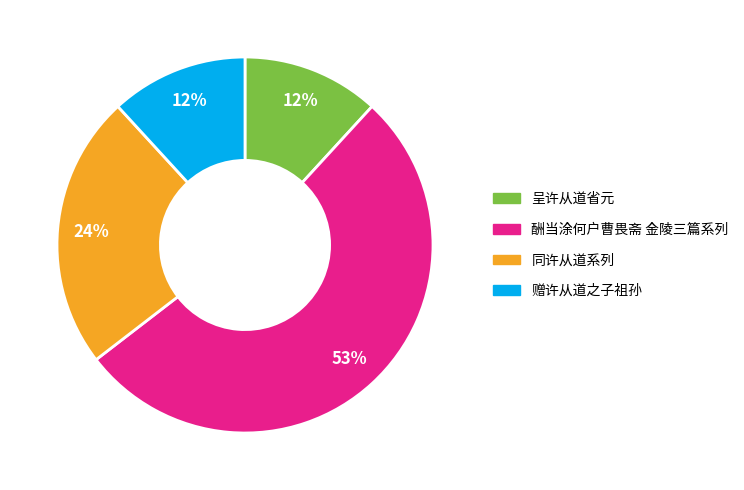

To the nearest percent, what is the average slice percentage?

25%